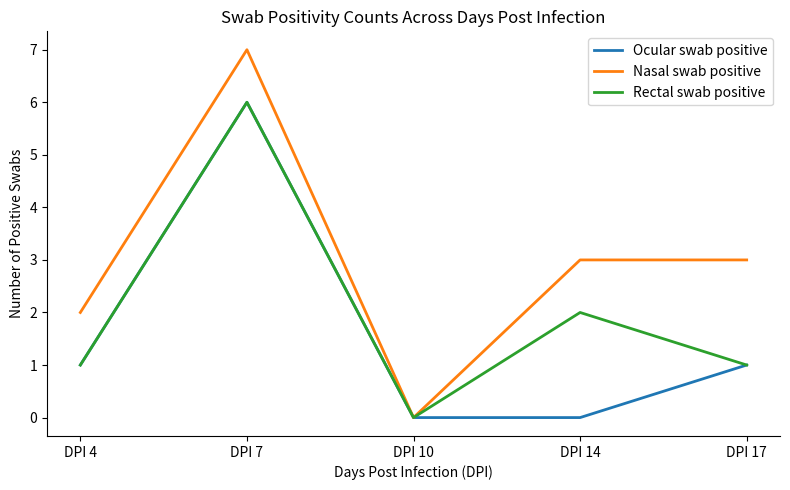

What is the sum of all Ocular swab positive values?

8